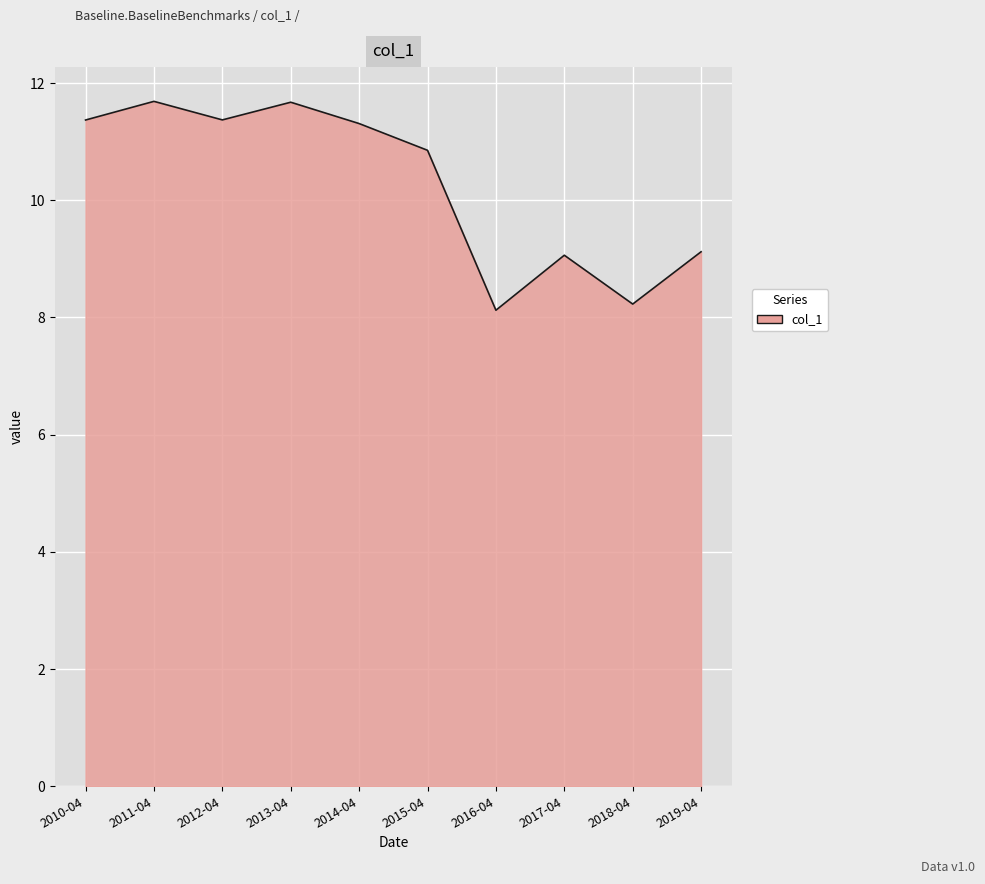

How many values exceed 11?

5